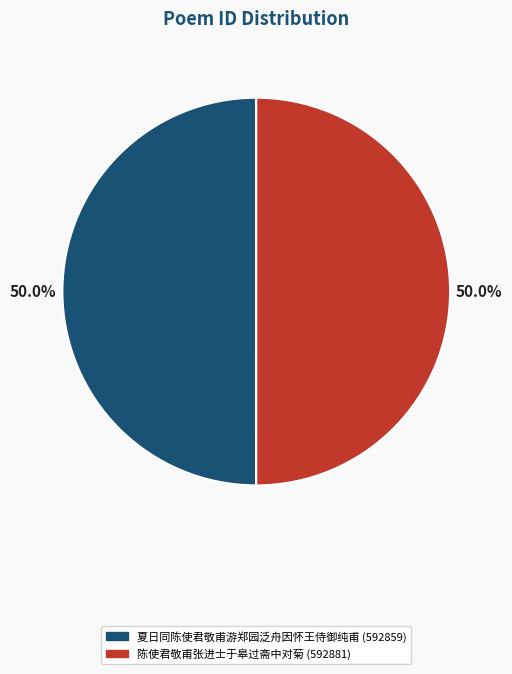

What is the ratio of the value at 夏日同陈使君敬甫游郑园泛舟因怀王侍御纯甫 to the value at 陈使君敬甫张进士于皋过斋中对菊?

1.0